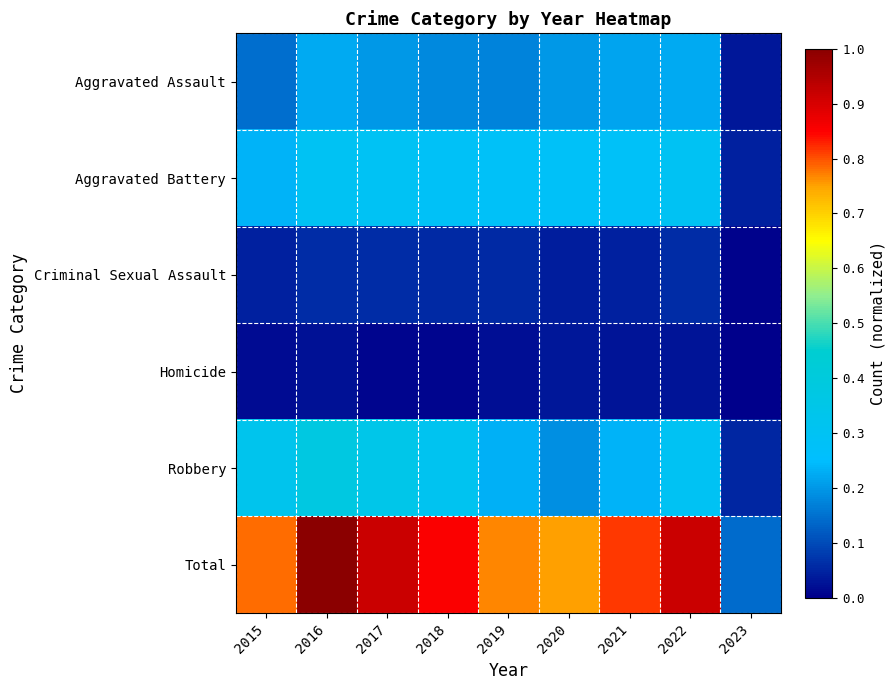

List the series in order of their peak value, lowest first.

Homicide, Criminal Sexual Assault, Aggravated Assault, Aggravated Battery, Robbery, Total